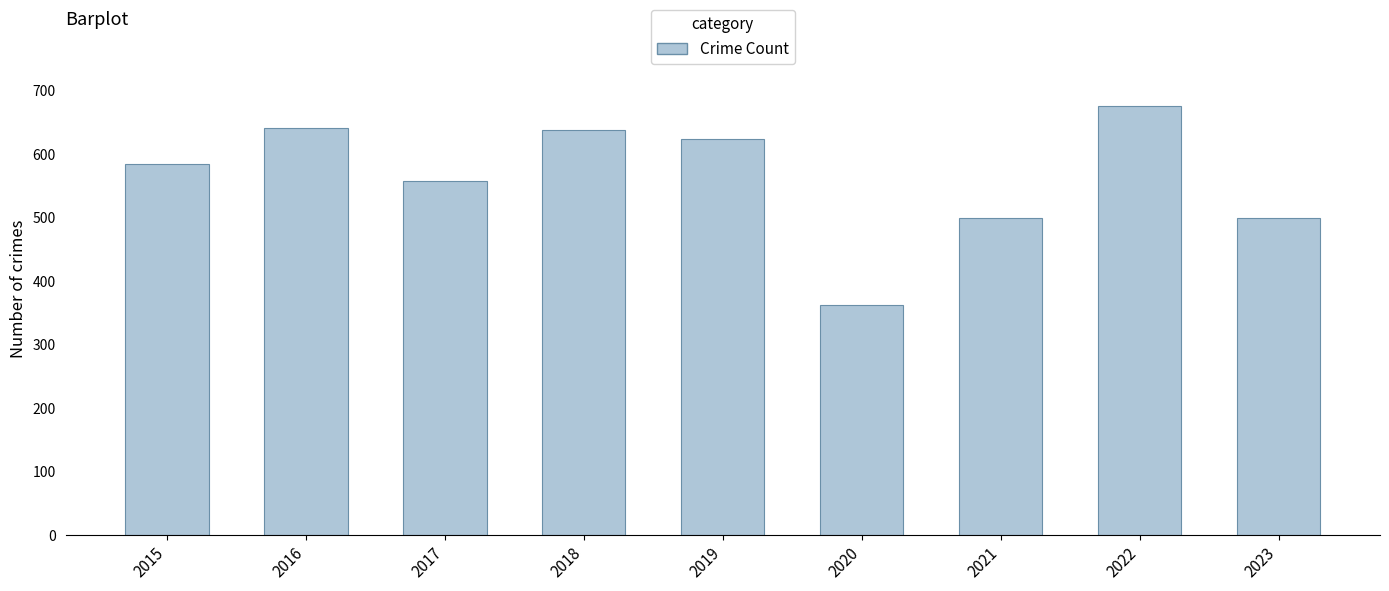

What is the value of the 4th bar from the left?

639